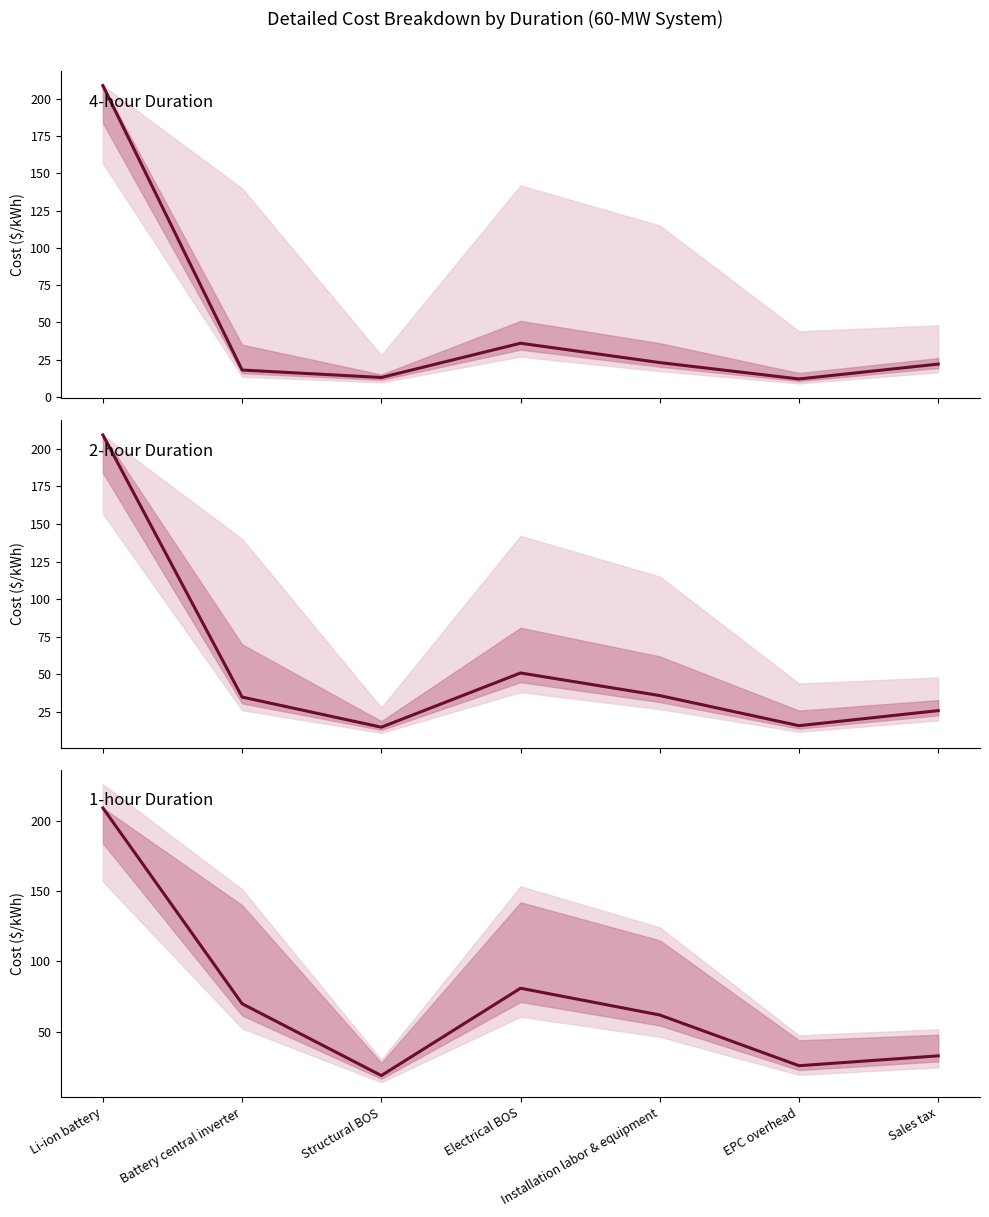

What is the spread (max minus min) of values at Battery central inverter?

52